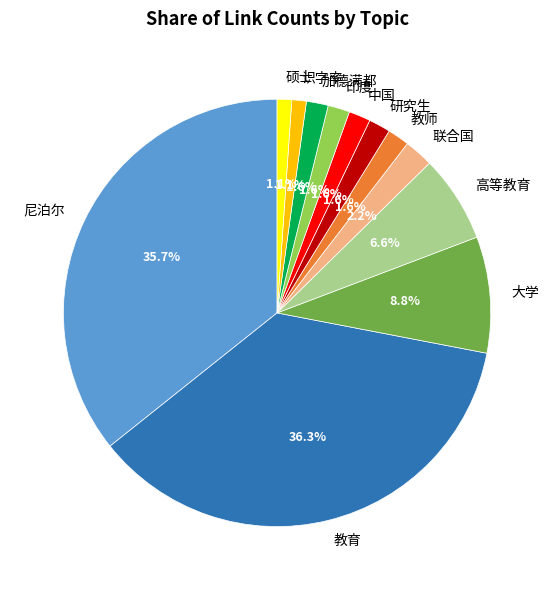

To the nearest percent, what portion does 联合国 represent?

2%